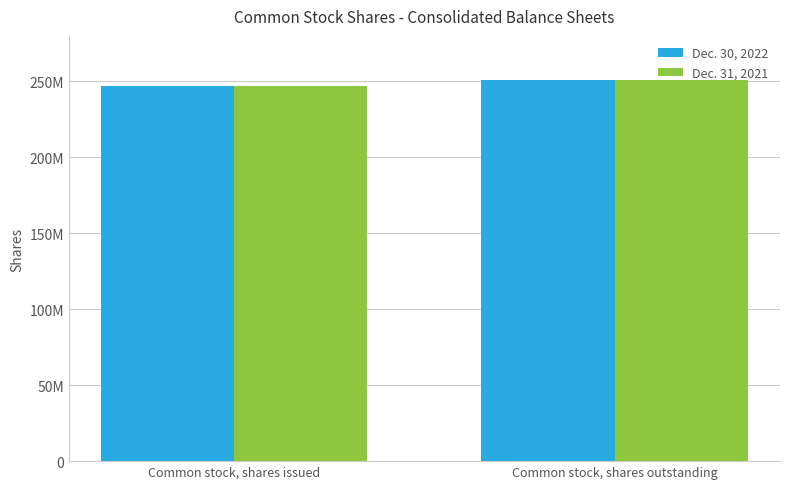

Does the chart contain any negative values?

No